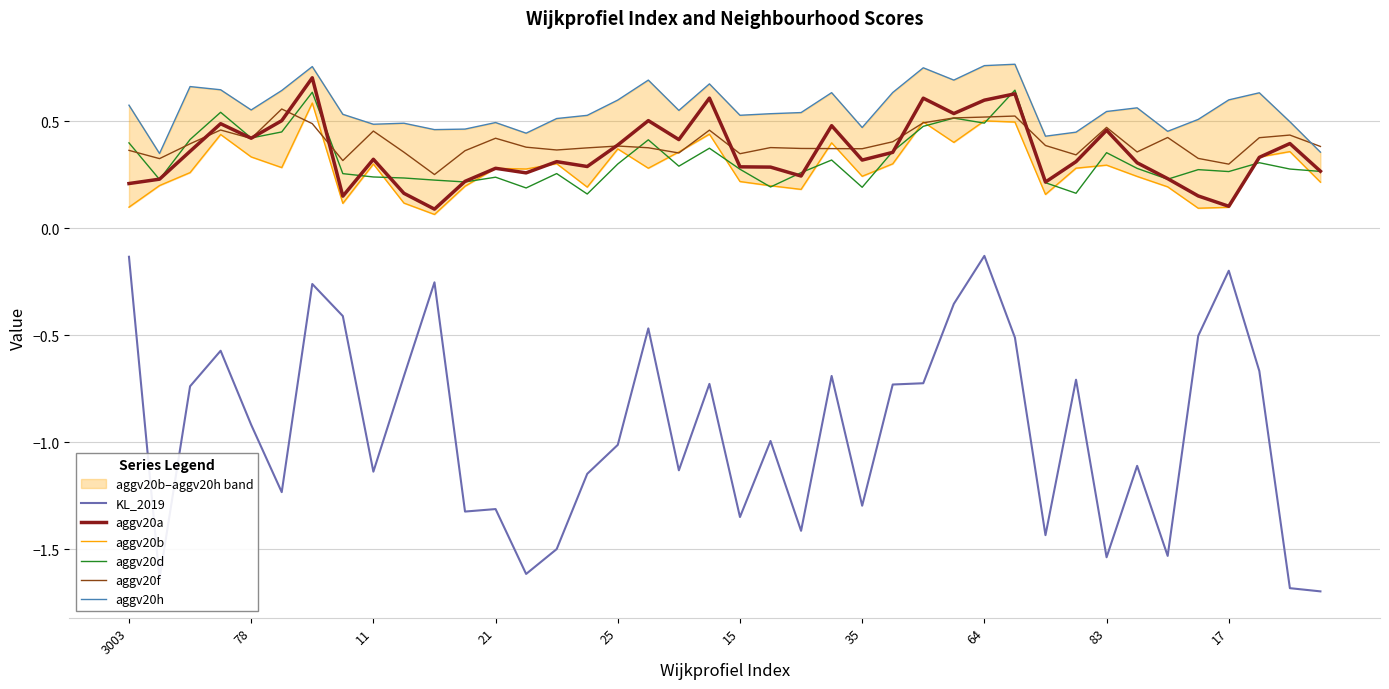

Rank the series by their maximum value, from highest to lowest.

aggv20h, aggv20a, aggv20d, aggv20b, aggv20f, KL_2019